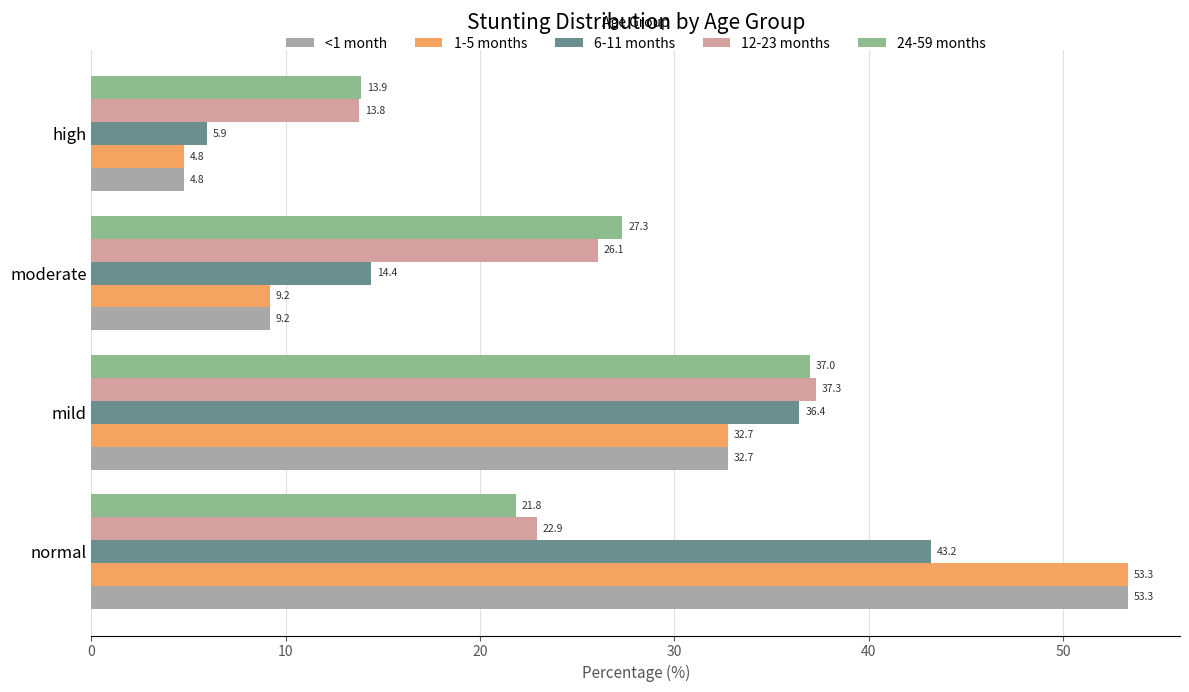

What is the minimum value for 12-23 months?

13.8